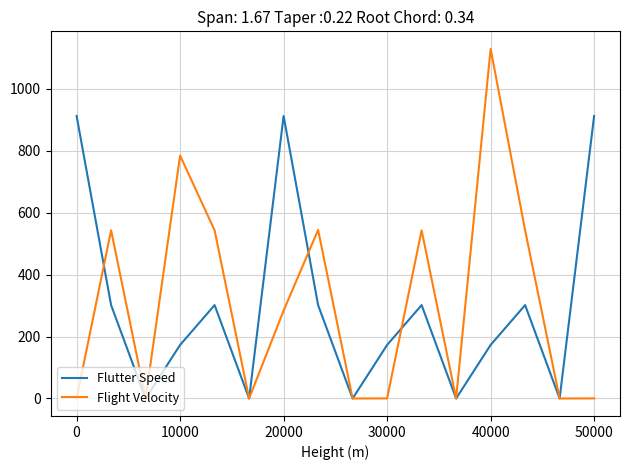

What is the difference between the second highest and second lowest values in the Flutter Speed series?

911.8